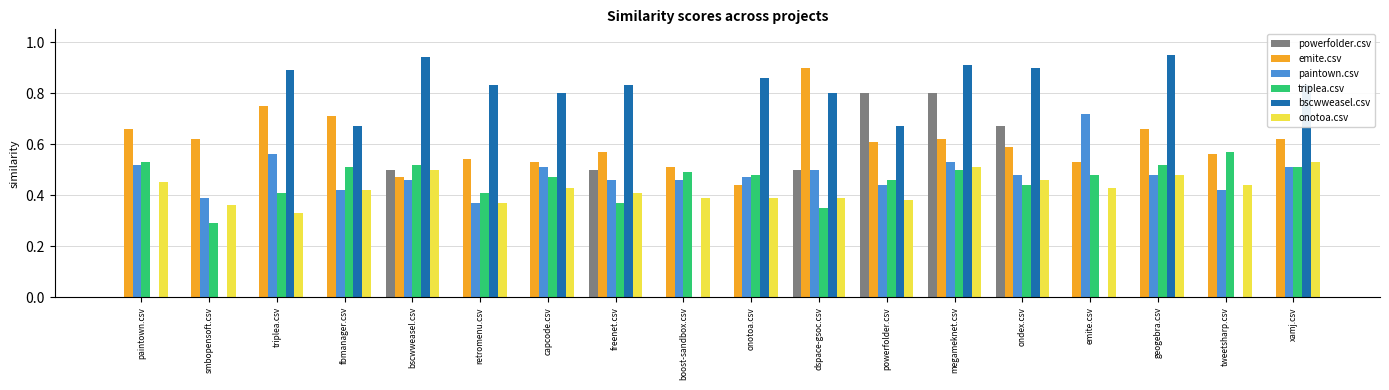

The value of emite.csv at smbopensoft.csv is 0.8. True or false?

False